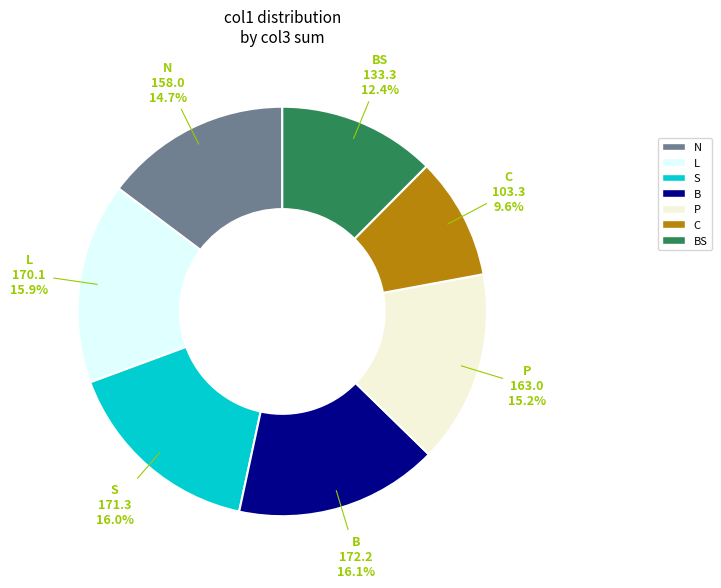

Do B and N together represent more than half of the pie?

No